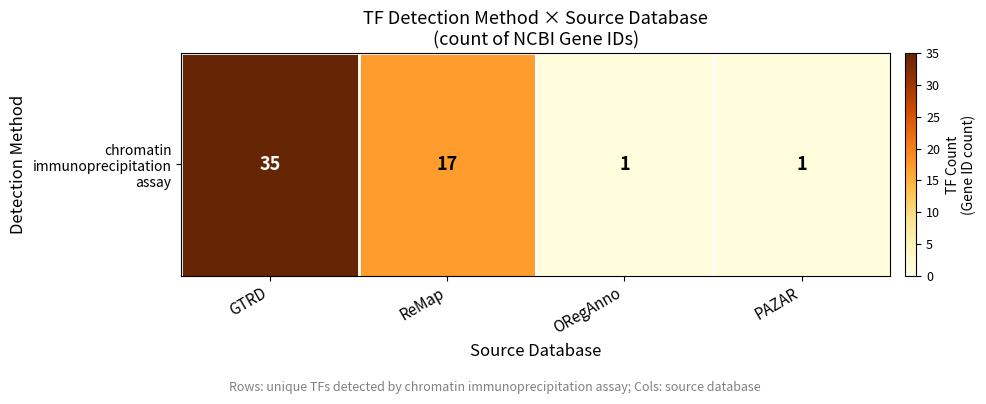

What is the sum of the values at GTRD and ReMap?

52